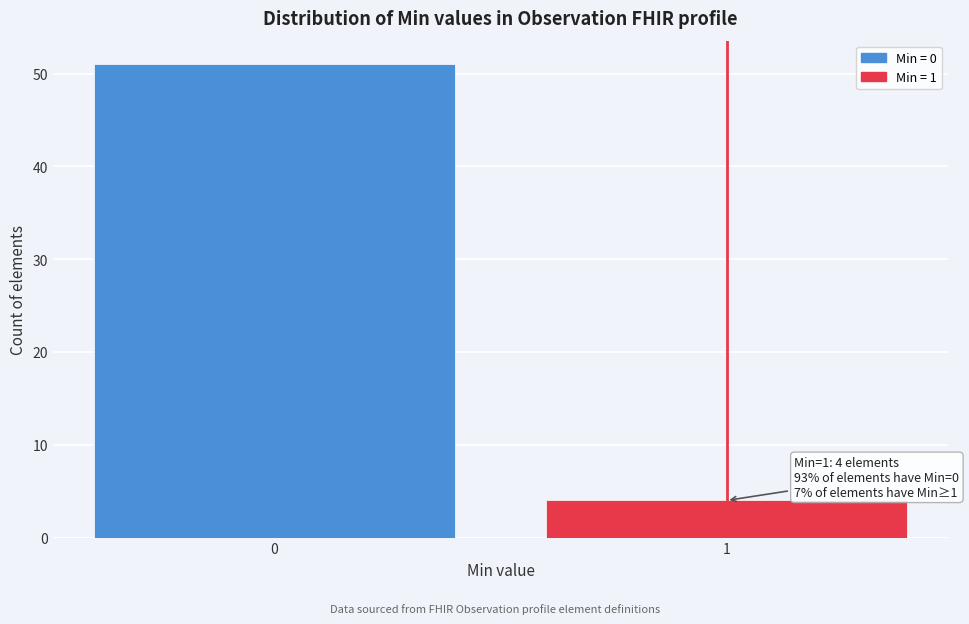

Reading left to right, list all the values displayed in this chart.

51	4